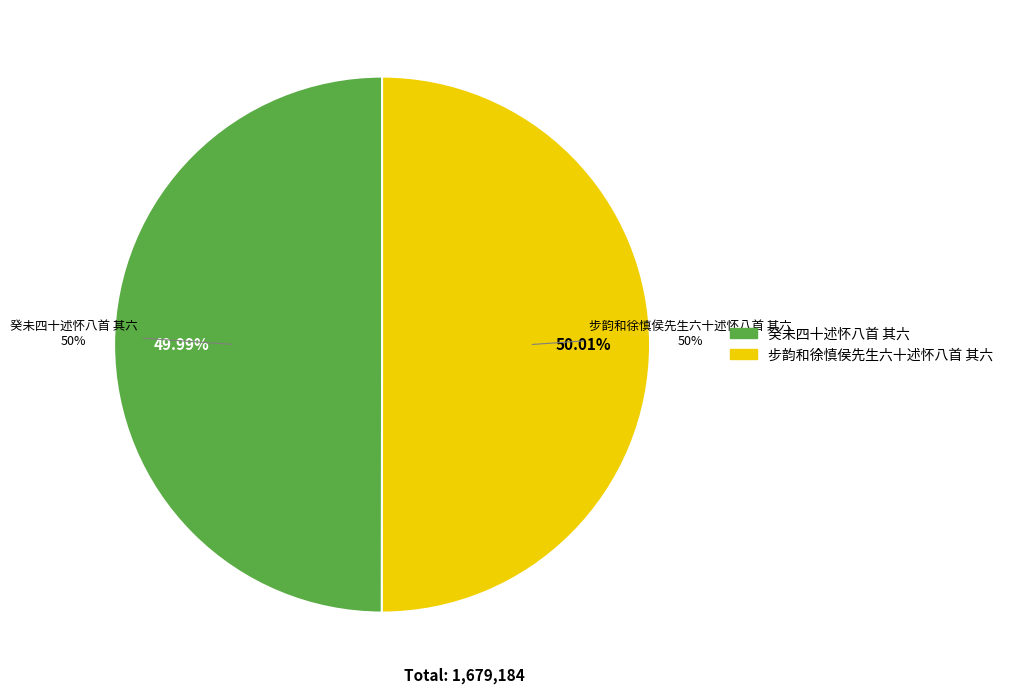

What is the change in value from 癸未四十述怀八首 其六 to 步韵和徐慎侯先生六十述怀八首 其六?

+410